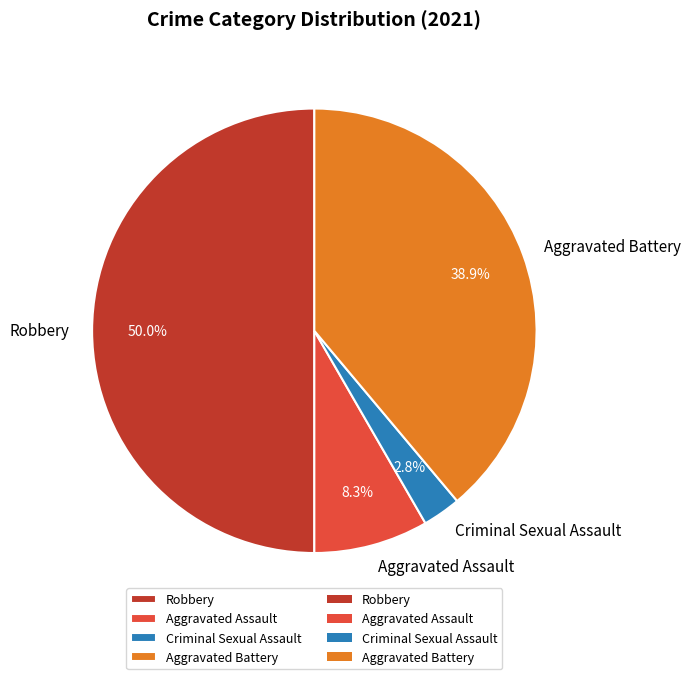

Approximately how many times larger is the value at Robbery compared to Aggravated Assault?

6.0